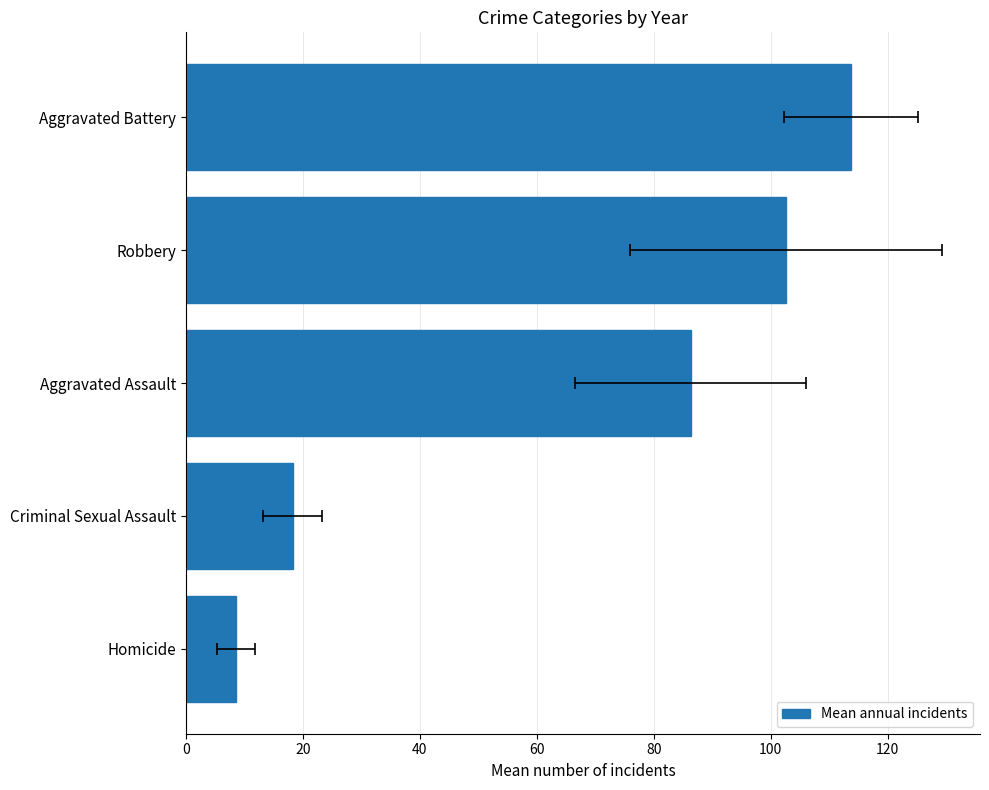

What is the greatest value displayed?

113.8